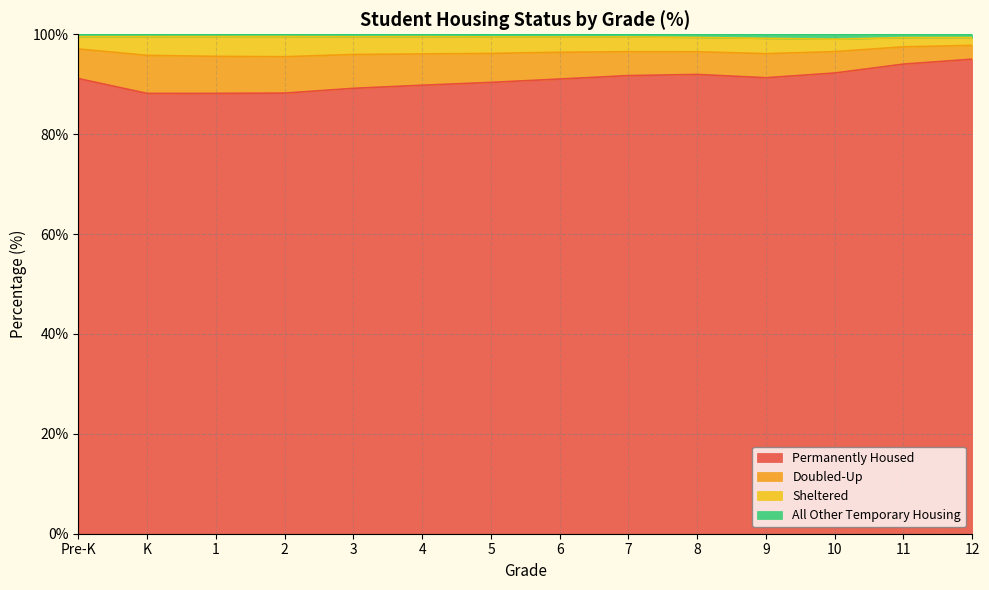

What is the smallest value displayed?

88.2